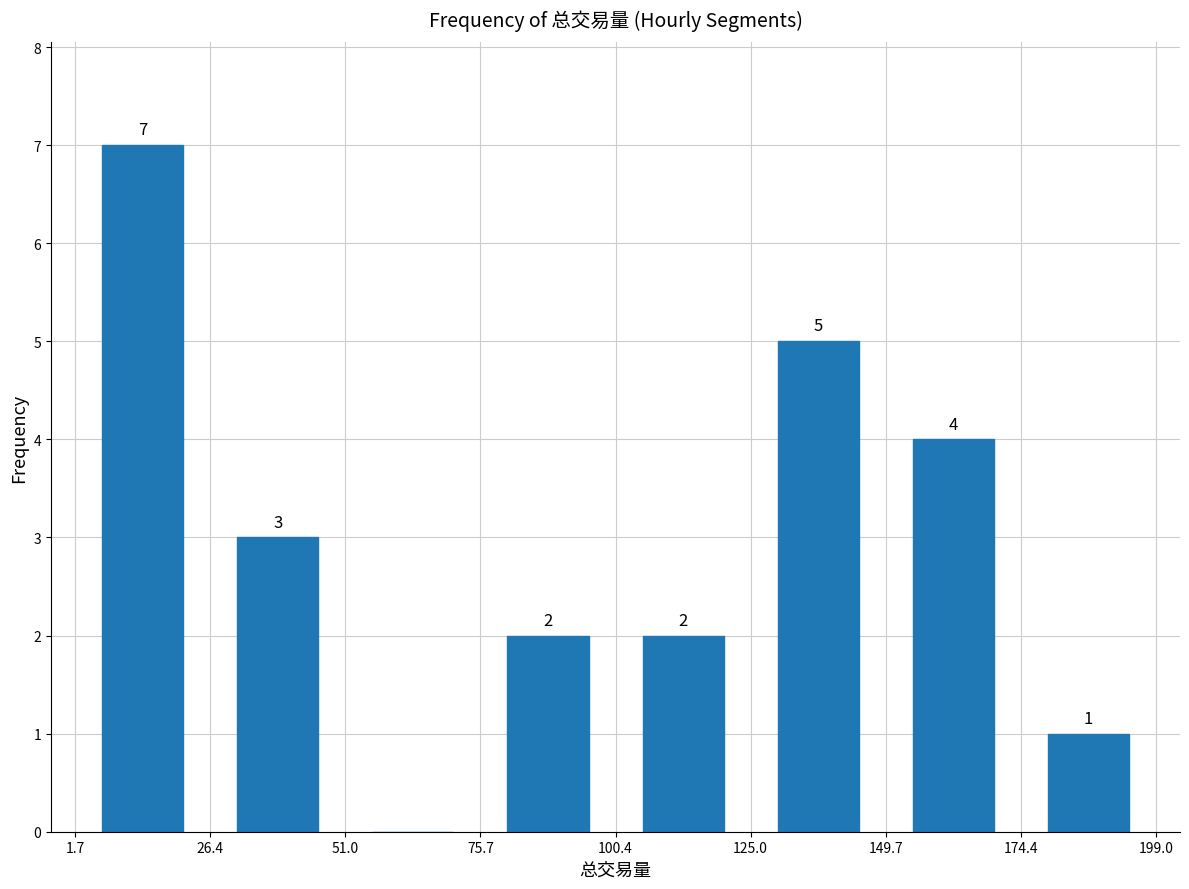

Over which range of the x-axis is the bar tallest?

1.7 to 26.4